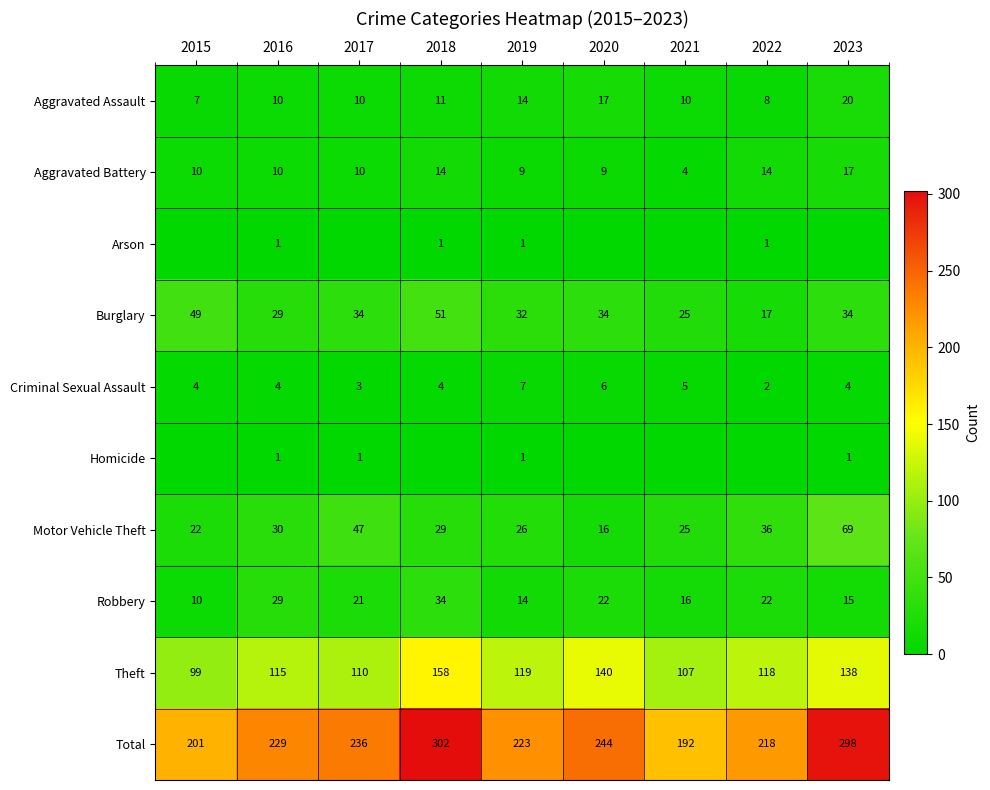

What is the spread (max minus min) of values at 2016?

228